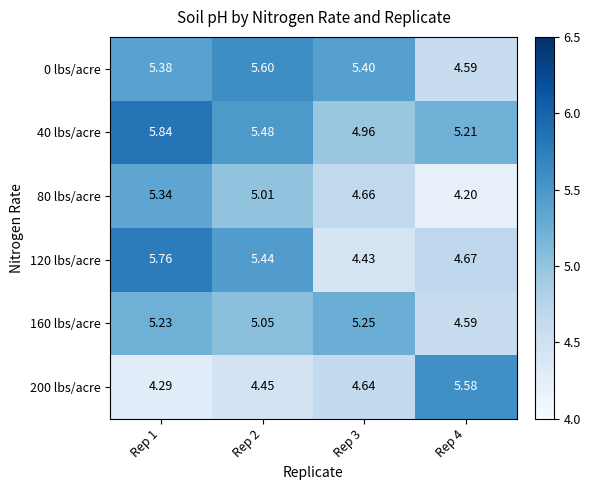

List the series in order of their peak value, lowest first.

160 lbs/acre, 80 lbs/acre, 200 lbs/acre, 0 lbs/acre, 120 lbs/acre, 40 lbs/acre